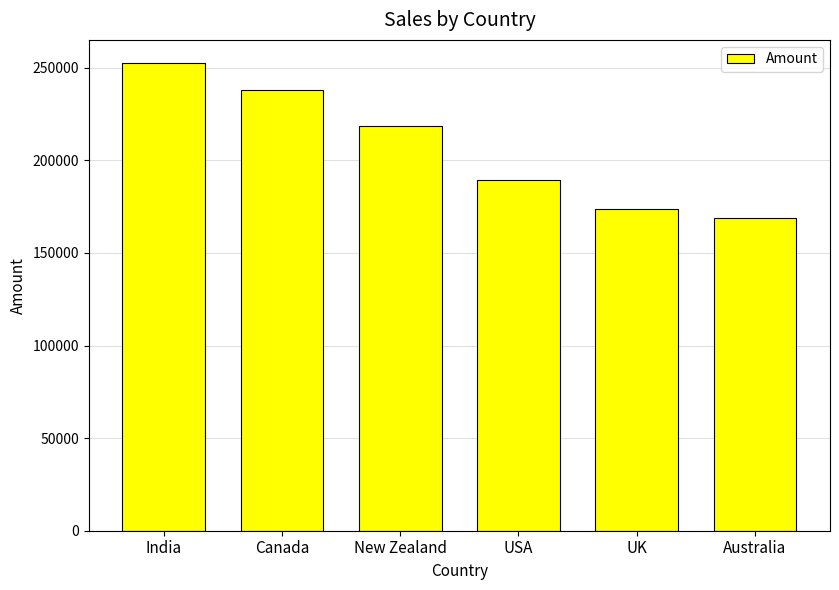

Does the chart contain any negative values?

No